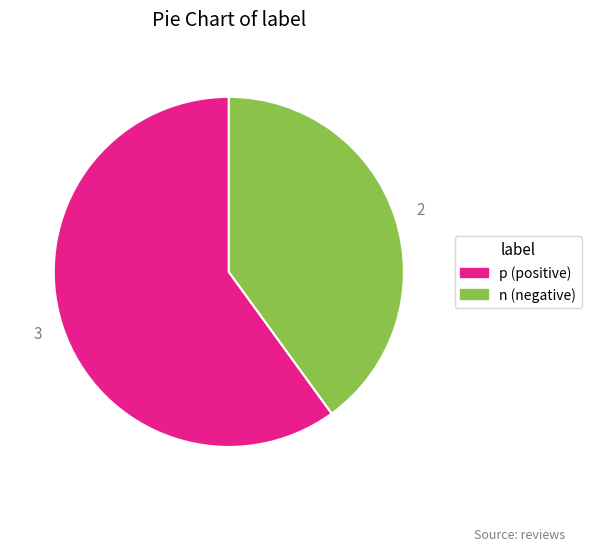

Between n and p, which is larger?

p